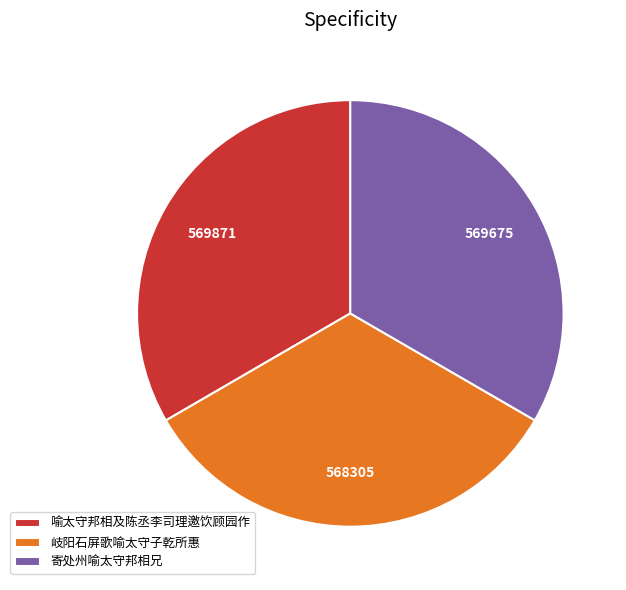

Is it true that 岐阳石屏歌喻太守子乾所惠 is 18% of the pie?

False